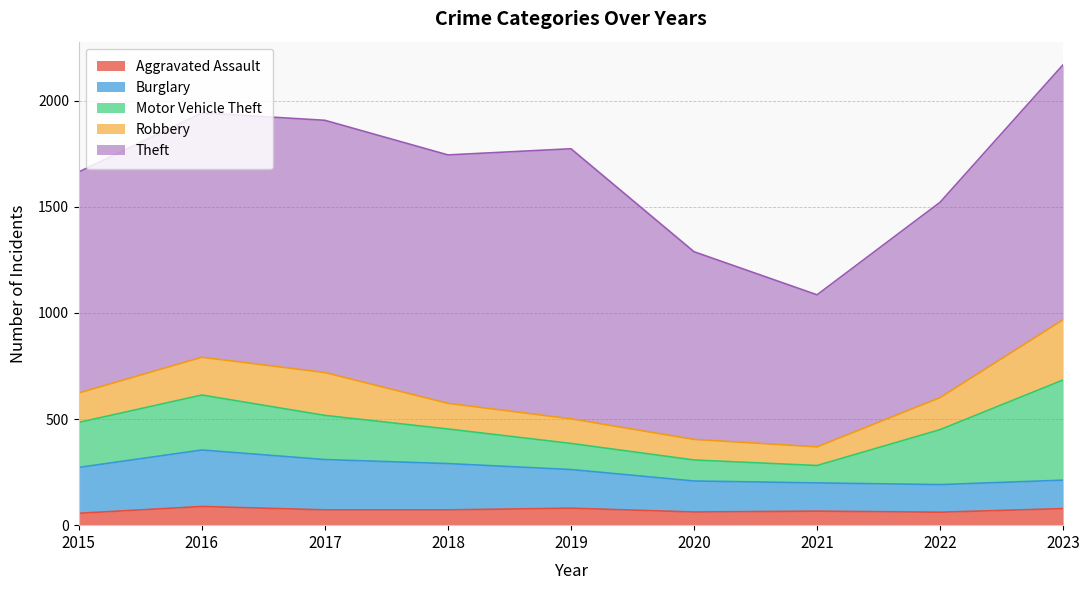

What is the difference between the second highest and second lowest values in the Robbery series?

105